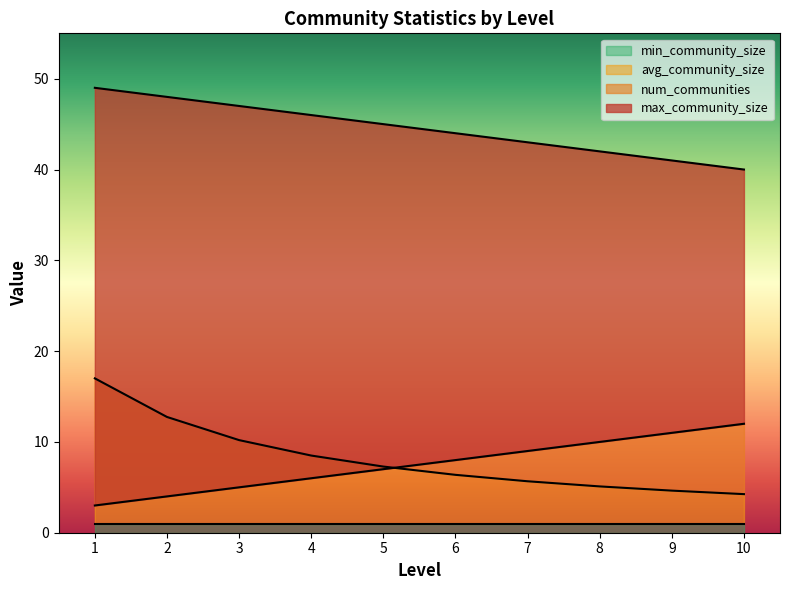

The value of avg_community_size at 4 is 4.5. True or false?

False